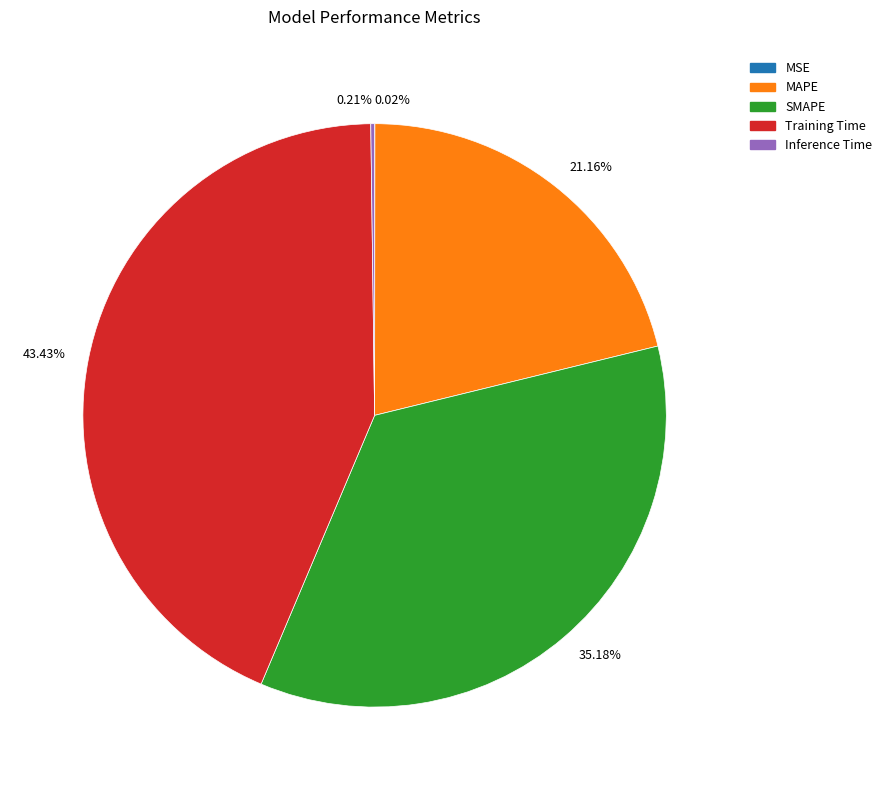

Which has a higher value, 35.18% or 21.16%?

35.18%